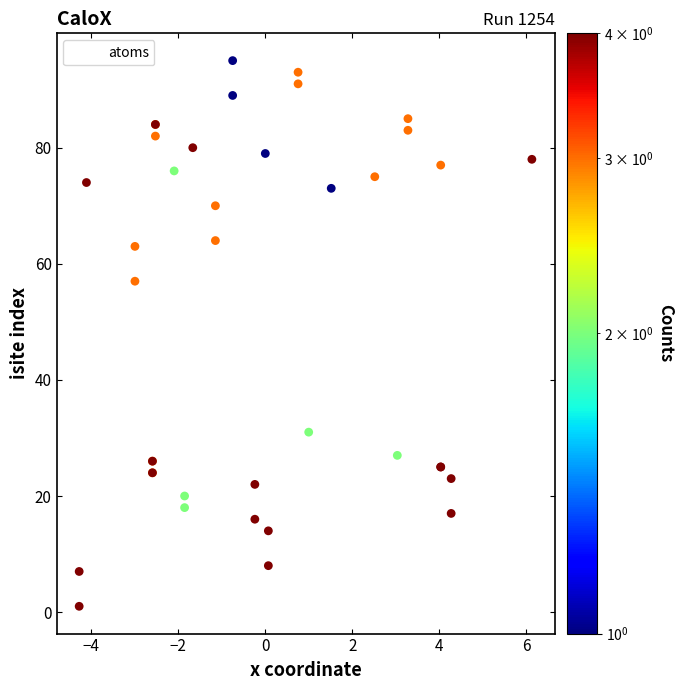

What Y value in the scatter plot is closest to 48?

57